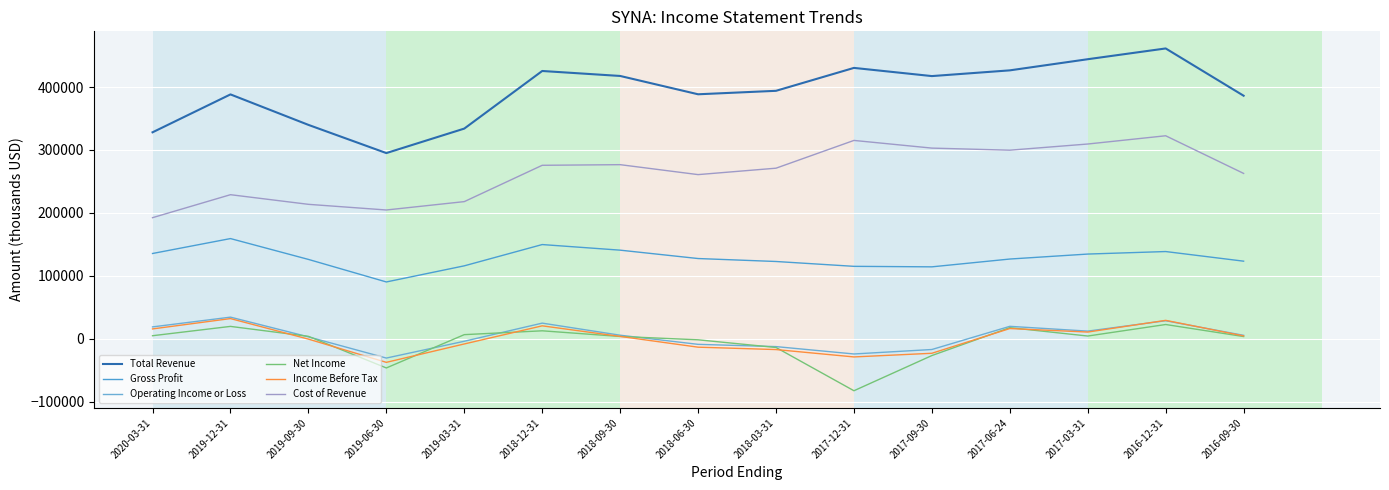

True or false: Gross Profit and Income Before Tax intersect in this chart.

False